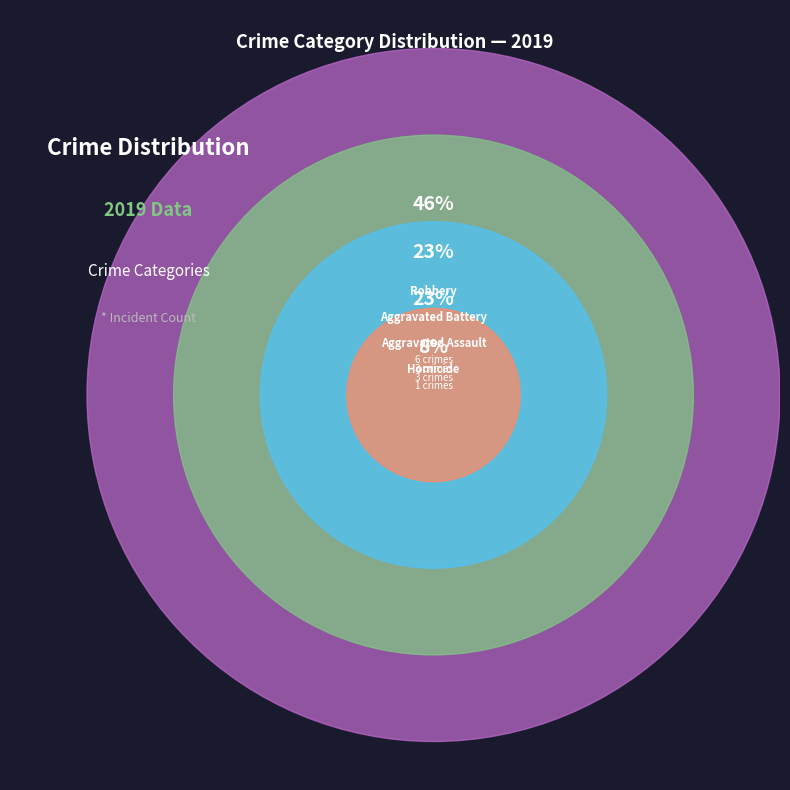

Is the sum of Robbery and Criminal Sexual Assault greater than half?

No